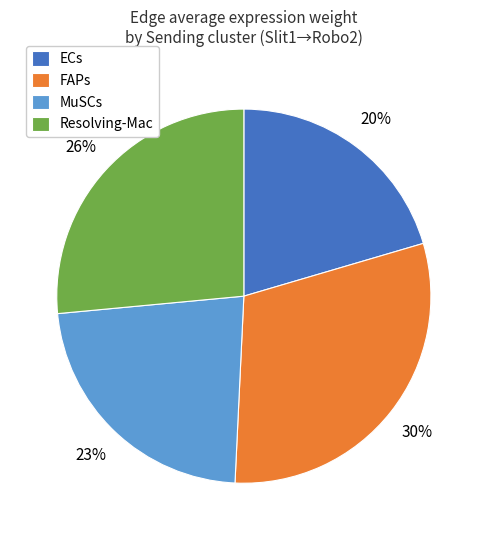

Is the sum of FAPs and Resolving-Mac greater than half?

Yes